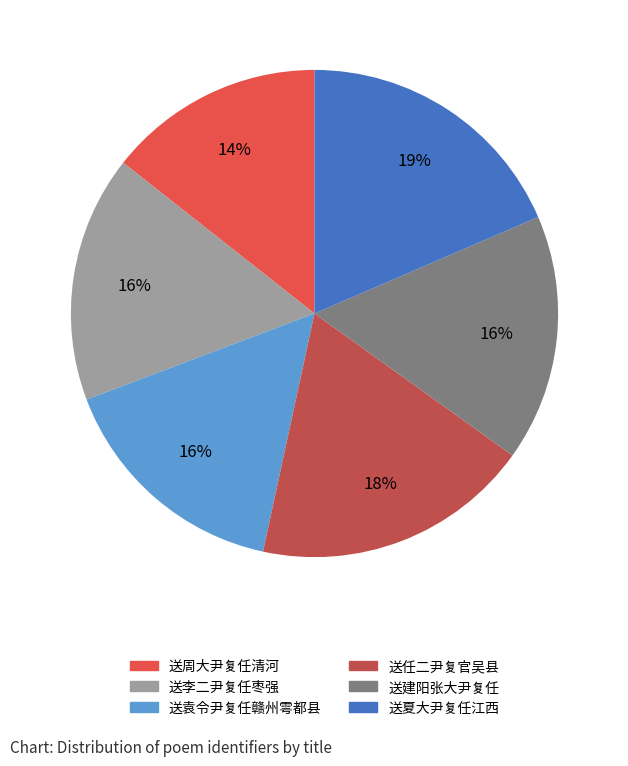

Is it true that 送夏大尹复任江西 is 19% of the pie?

True